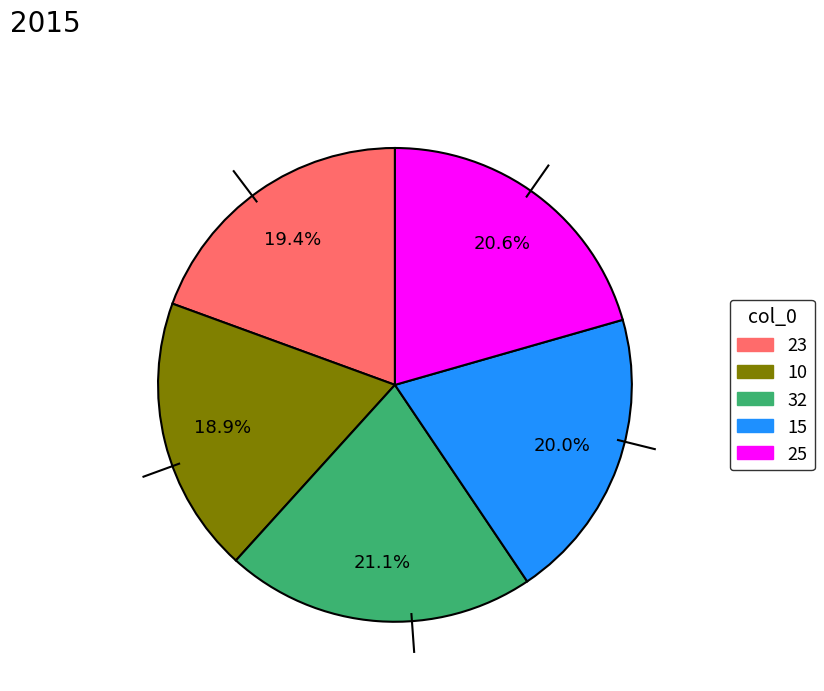

Is it true that 23 is 26% of the pie?

False